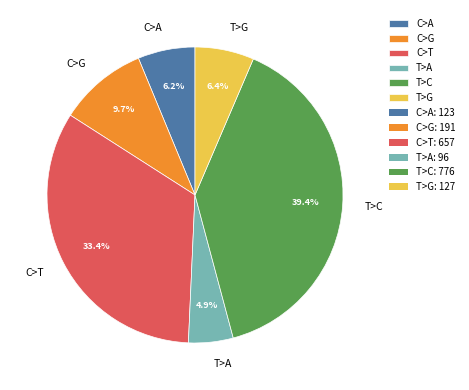

Which has a higher value, C>G or C>A?

C>G